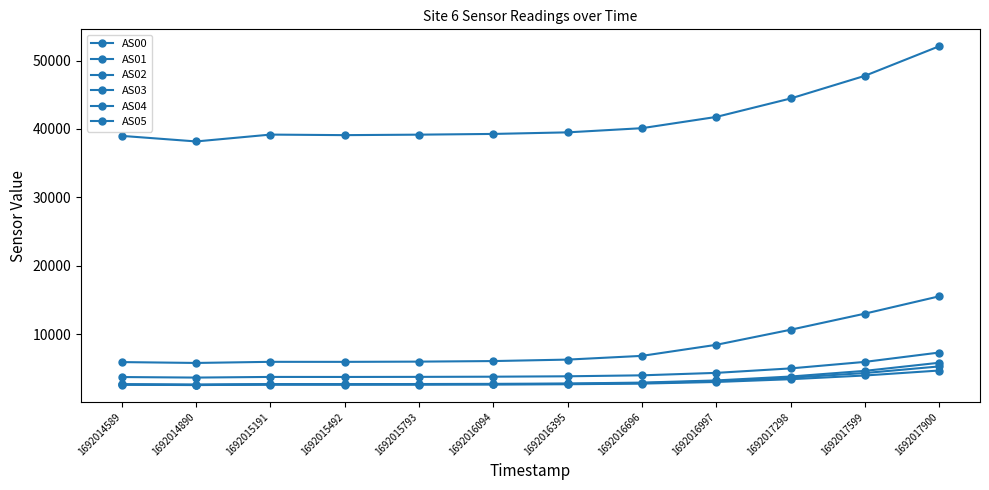

How many lines are shown in the chart?

6